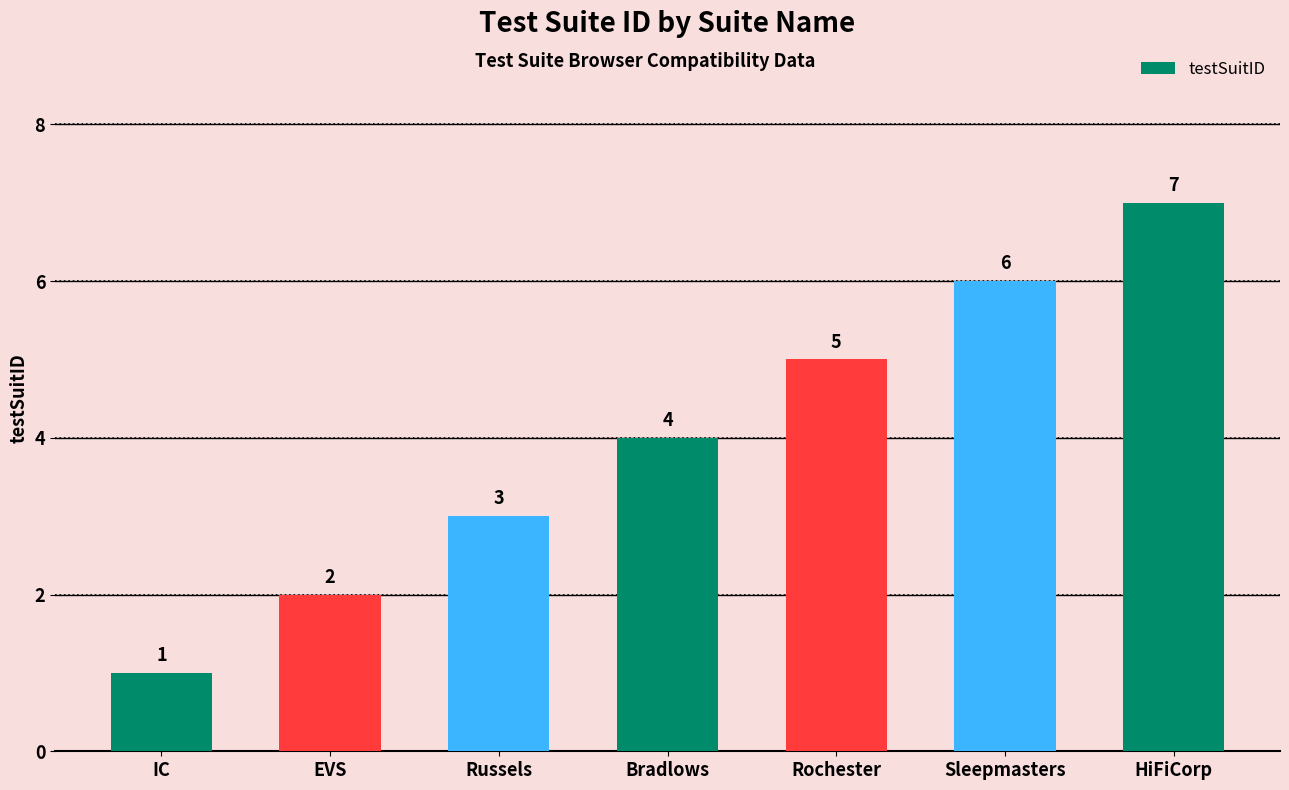

What is the average value?

4